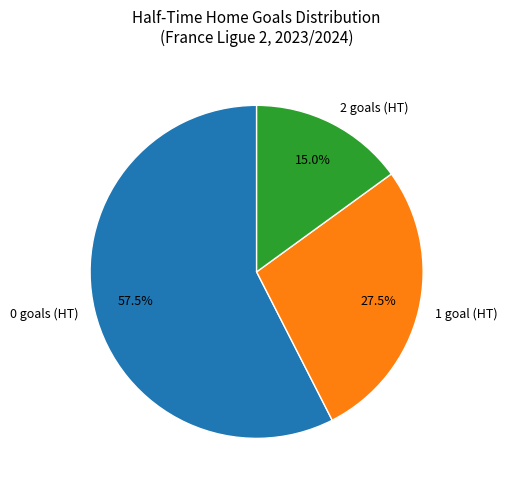

Count the number of slices in the pie.

3